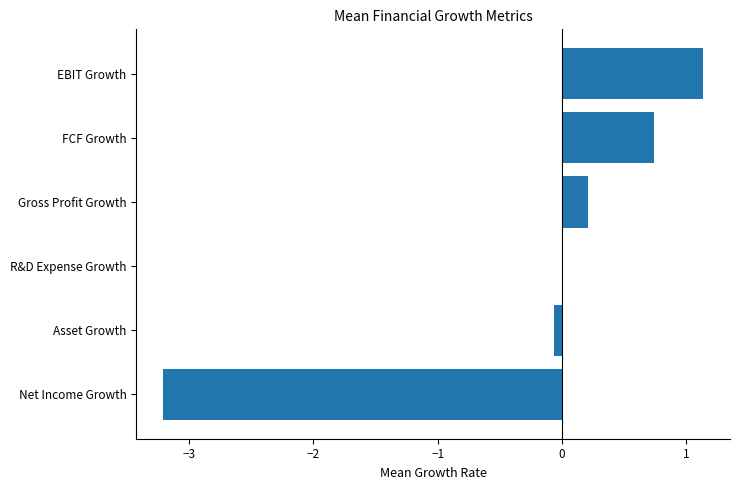

Are the bars horizontal?

Yes